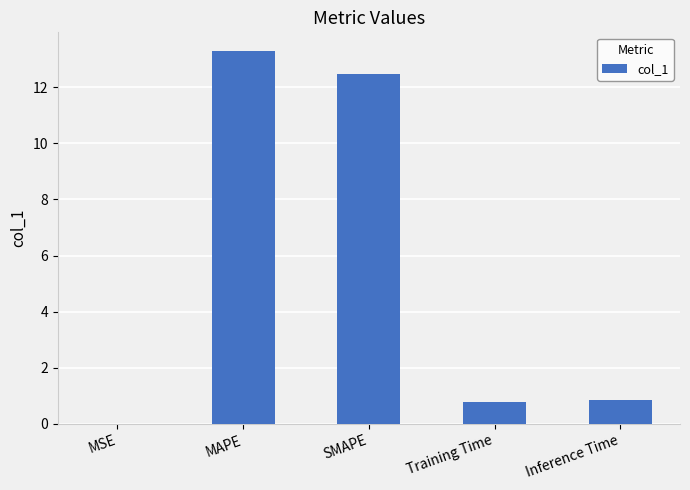

What is the change in value from SMAPE to Inference Time?

-11.6